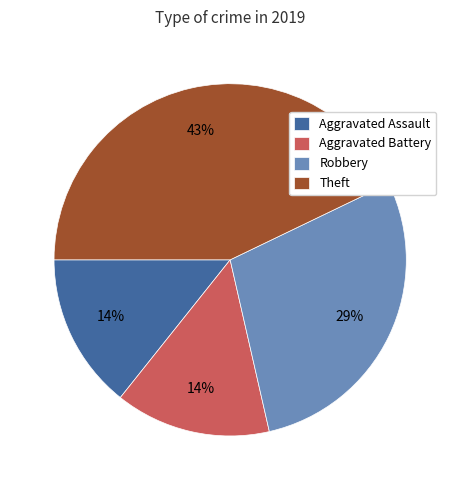

Between Aggravated Assault and Robbery, which is larger?

Robbery